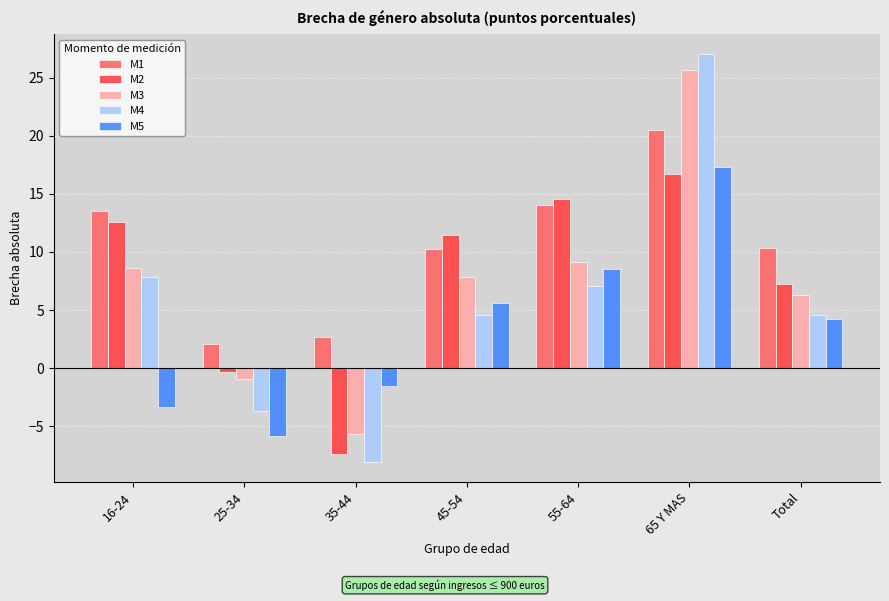

How many values in M4 are below zero?

2